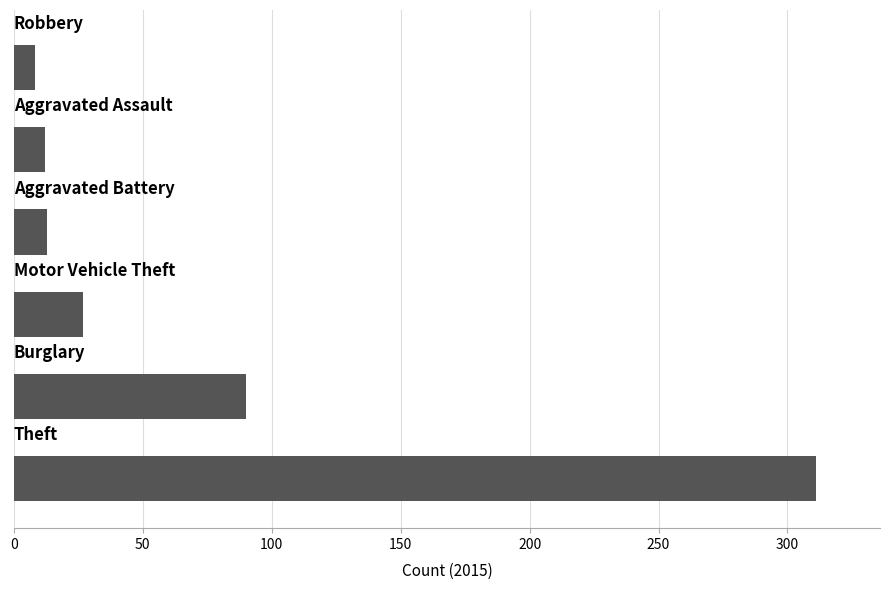

What is the sum of all values?

461